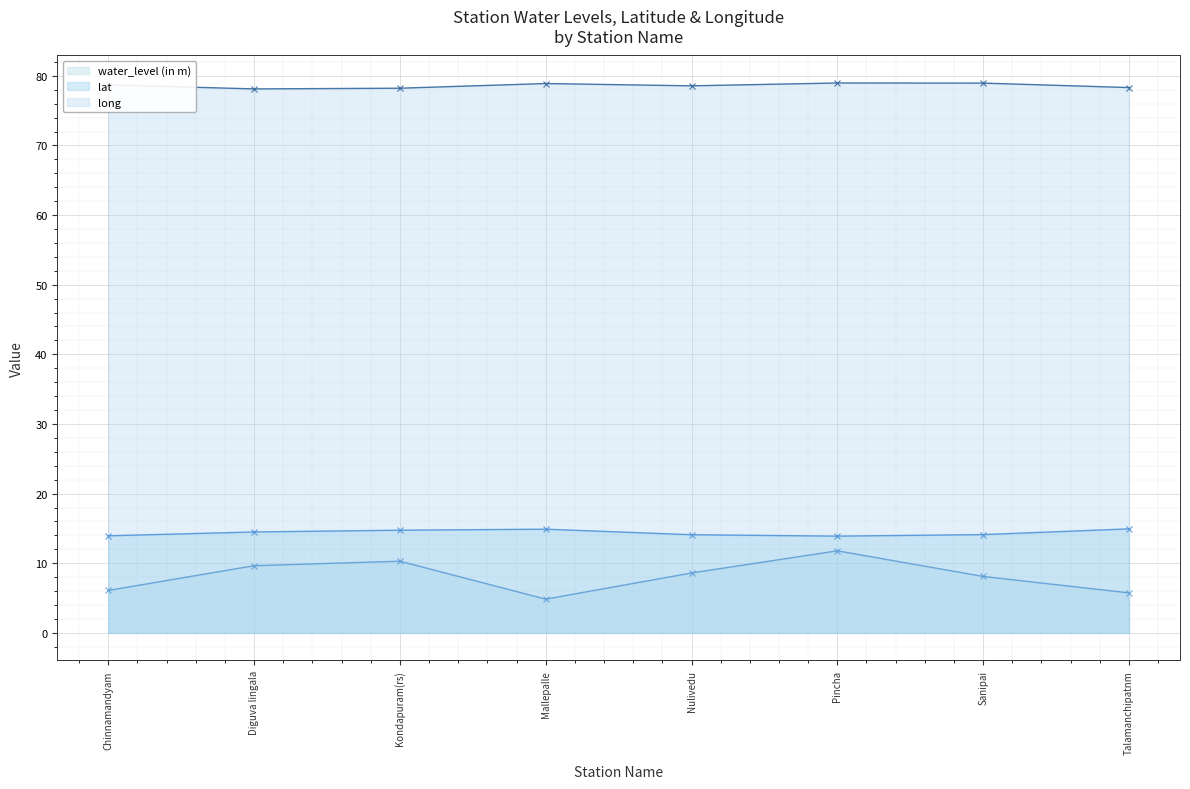

Which series has the largest total across all categories?

long